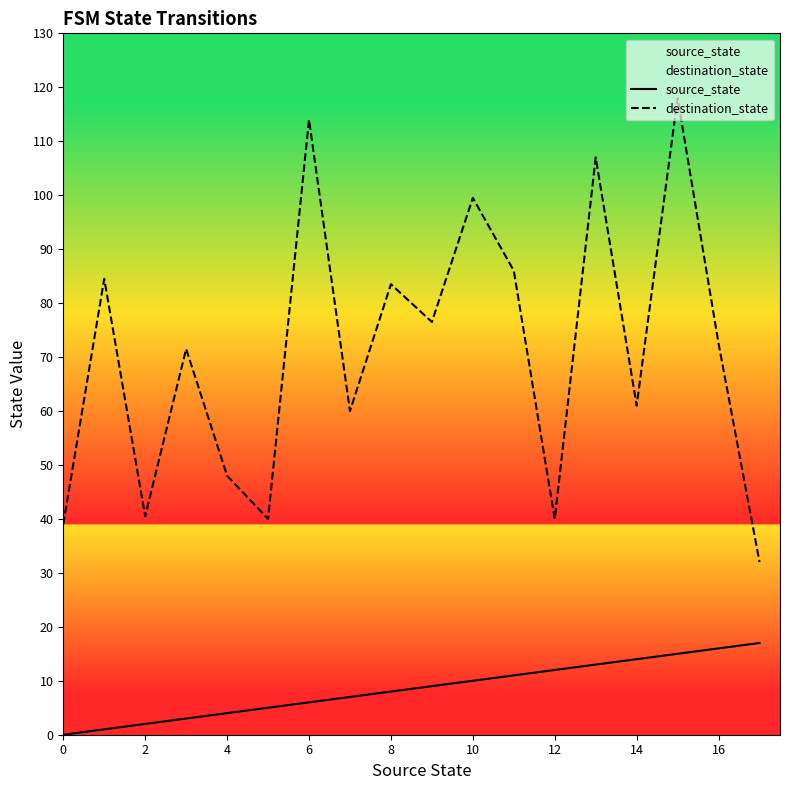

What is the total value across all series at 8?

91.5